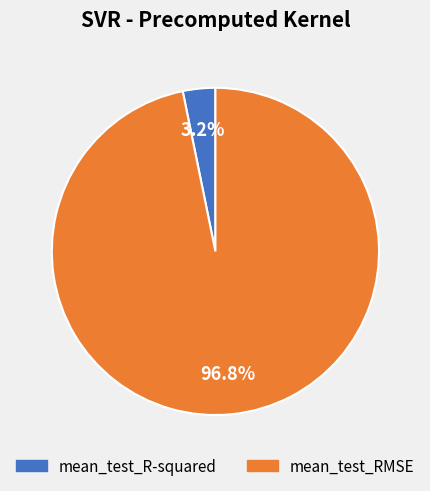

To the nearest percent, what is the combined percentage of mean_test_R-squared and mean_test_RMSE?

100%